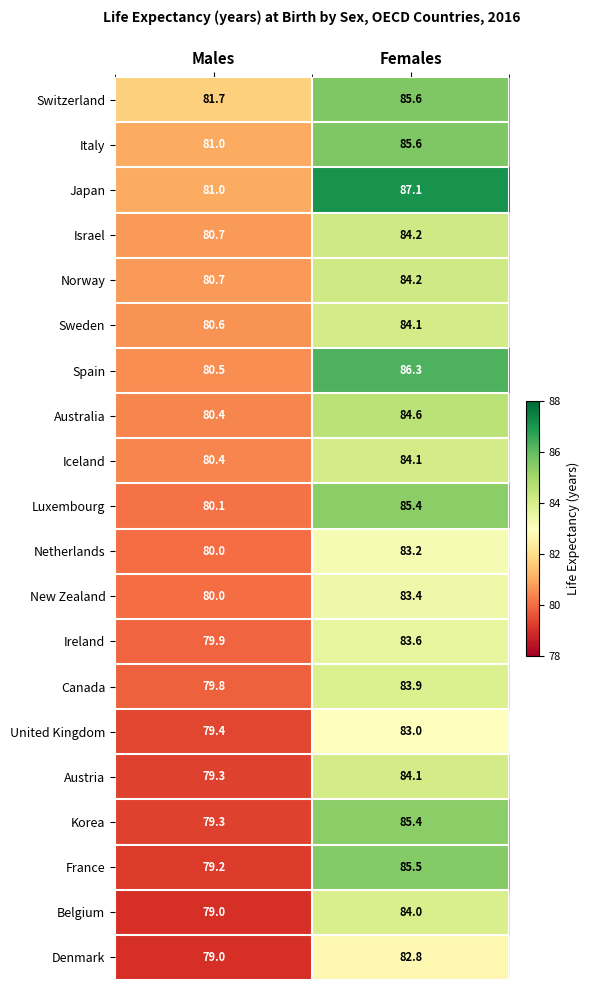

What is the difference between the maximum and minimum values in the Korea series?

6.1